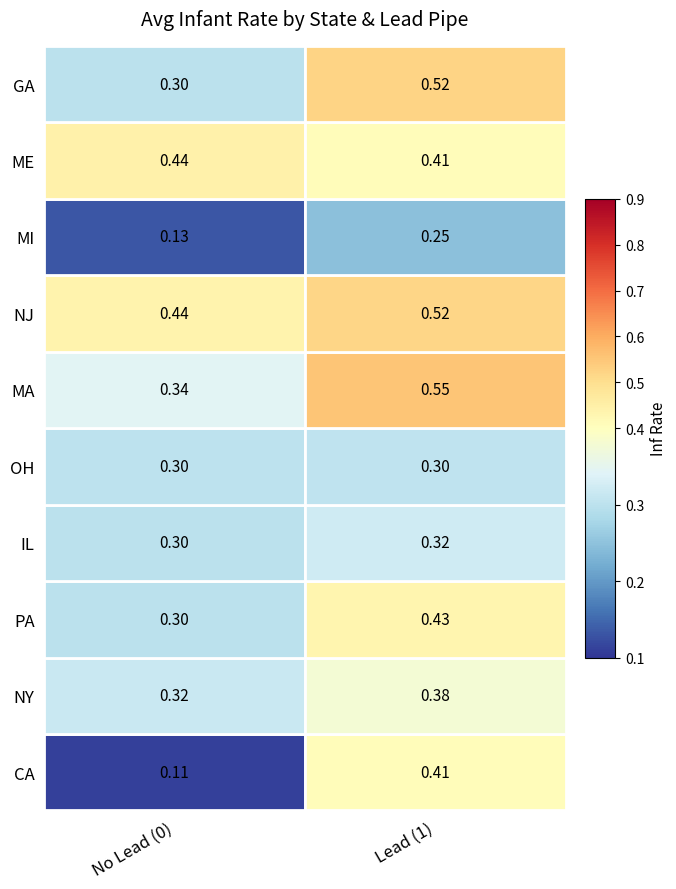

At 5, list the series in order from largest to smallest.

lead_1_infrate, lead_0_infrate